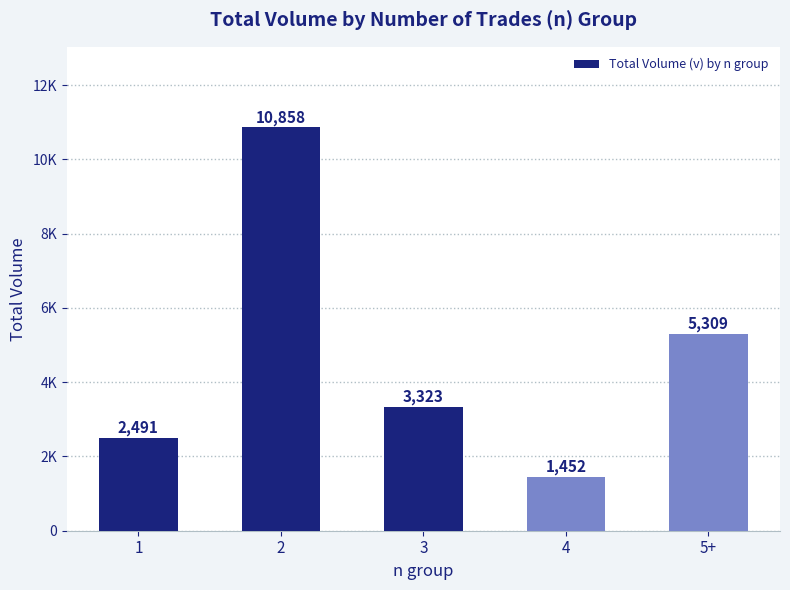

Reading left to right, what are all the values shown in this chart?

2491	10858	3323	1452	5309